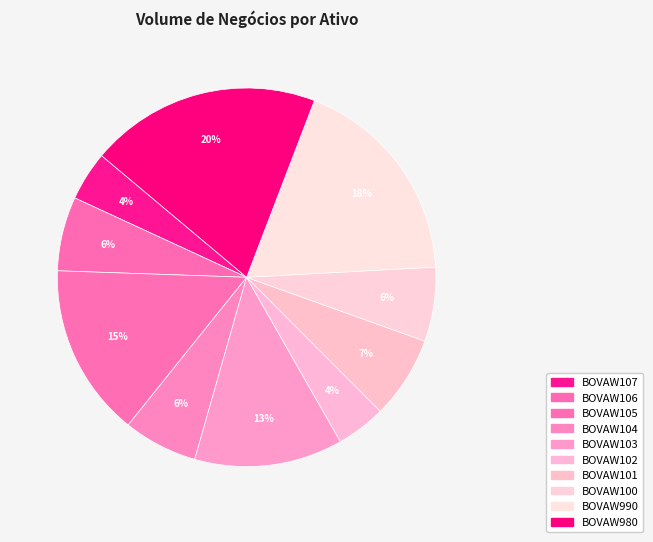

To the nearest percent, what portion does BOVAW101 represent?

7%